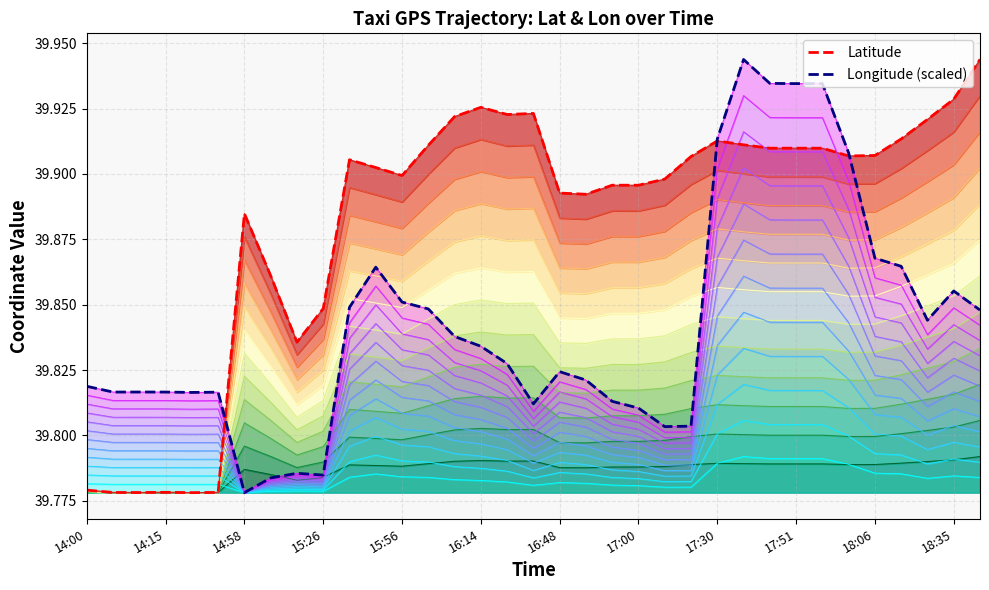

True or false: Latitude has a value of 39.8 at 14:15.

True